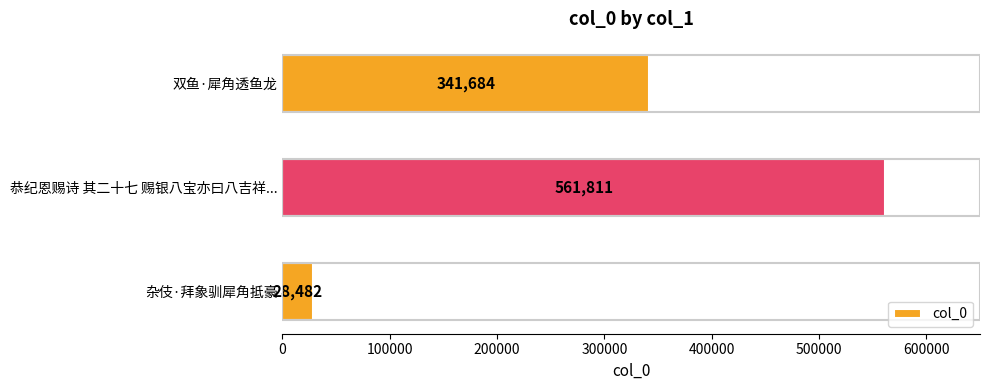

What is the average value?

310659